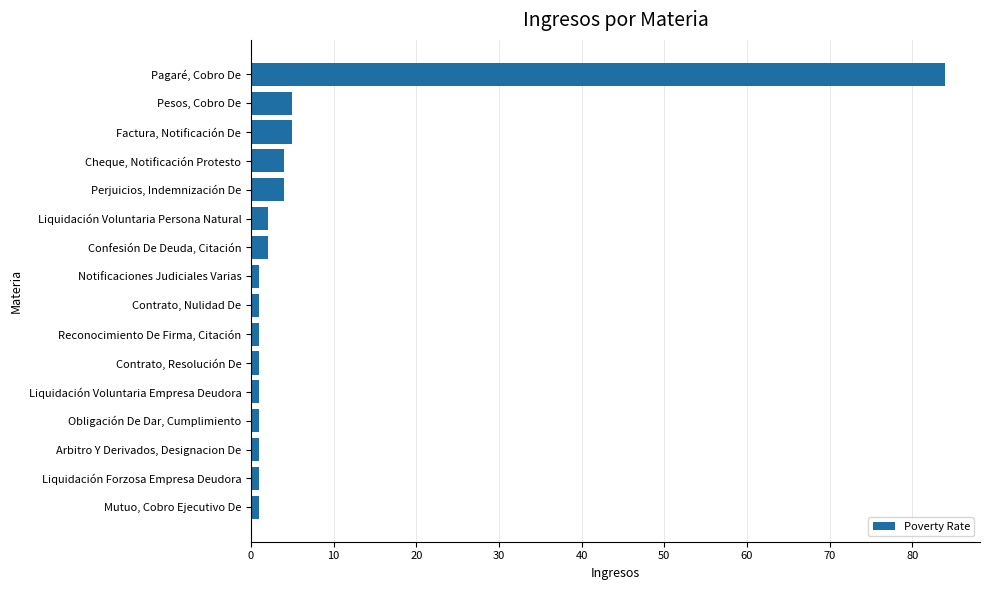

The value at Pagaré, Cobro De is 84. True or false?

True